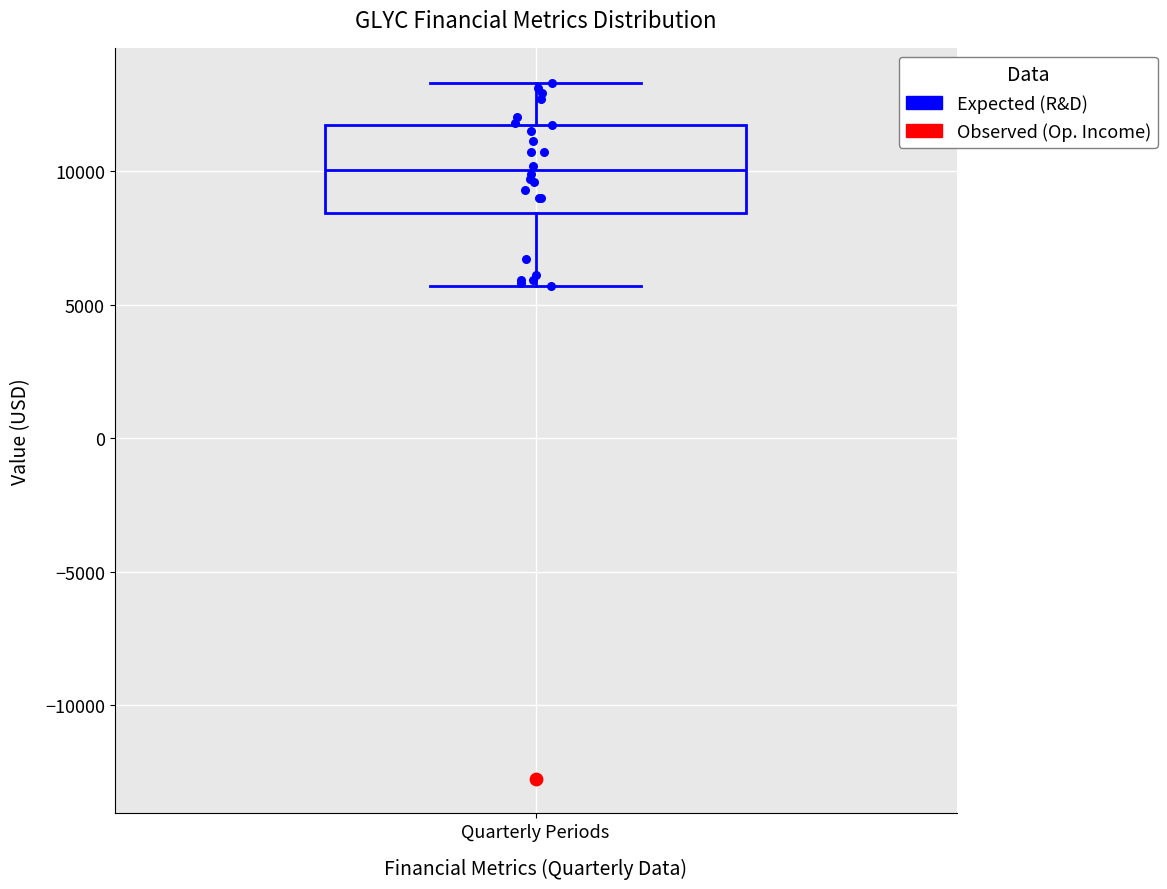

Read this box plot against the y-axis: the position of the median line, the range covered by the box, and the ends of both whiskers. The values are not printed on the chart, so give them approximately, as read against the axis.

median 10000, box 8500 to 11500, whiskers 5500 to 13500